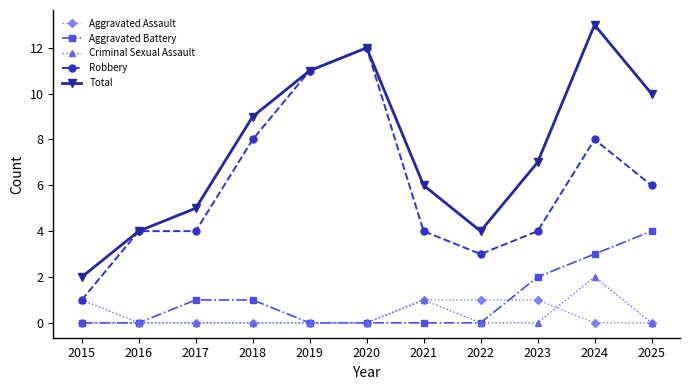

What is the total value across all series at 2023?

14